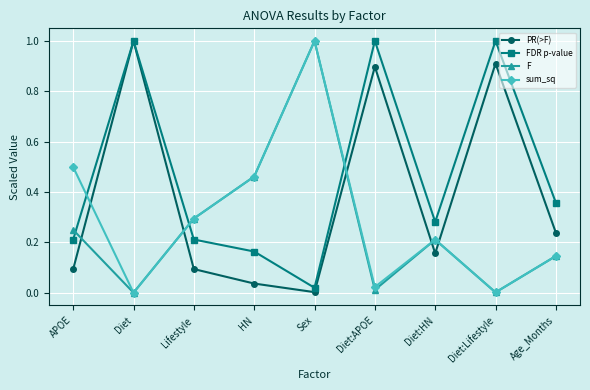

What is the highest value of the F series?

1.0